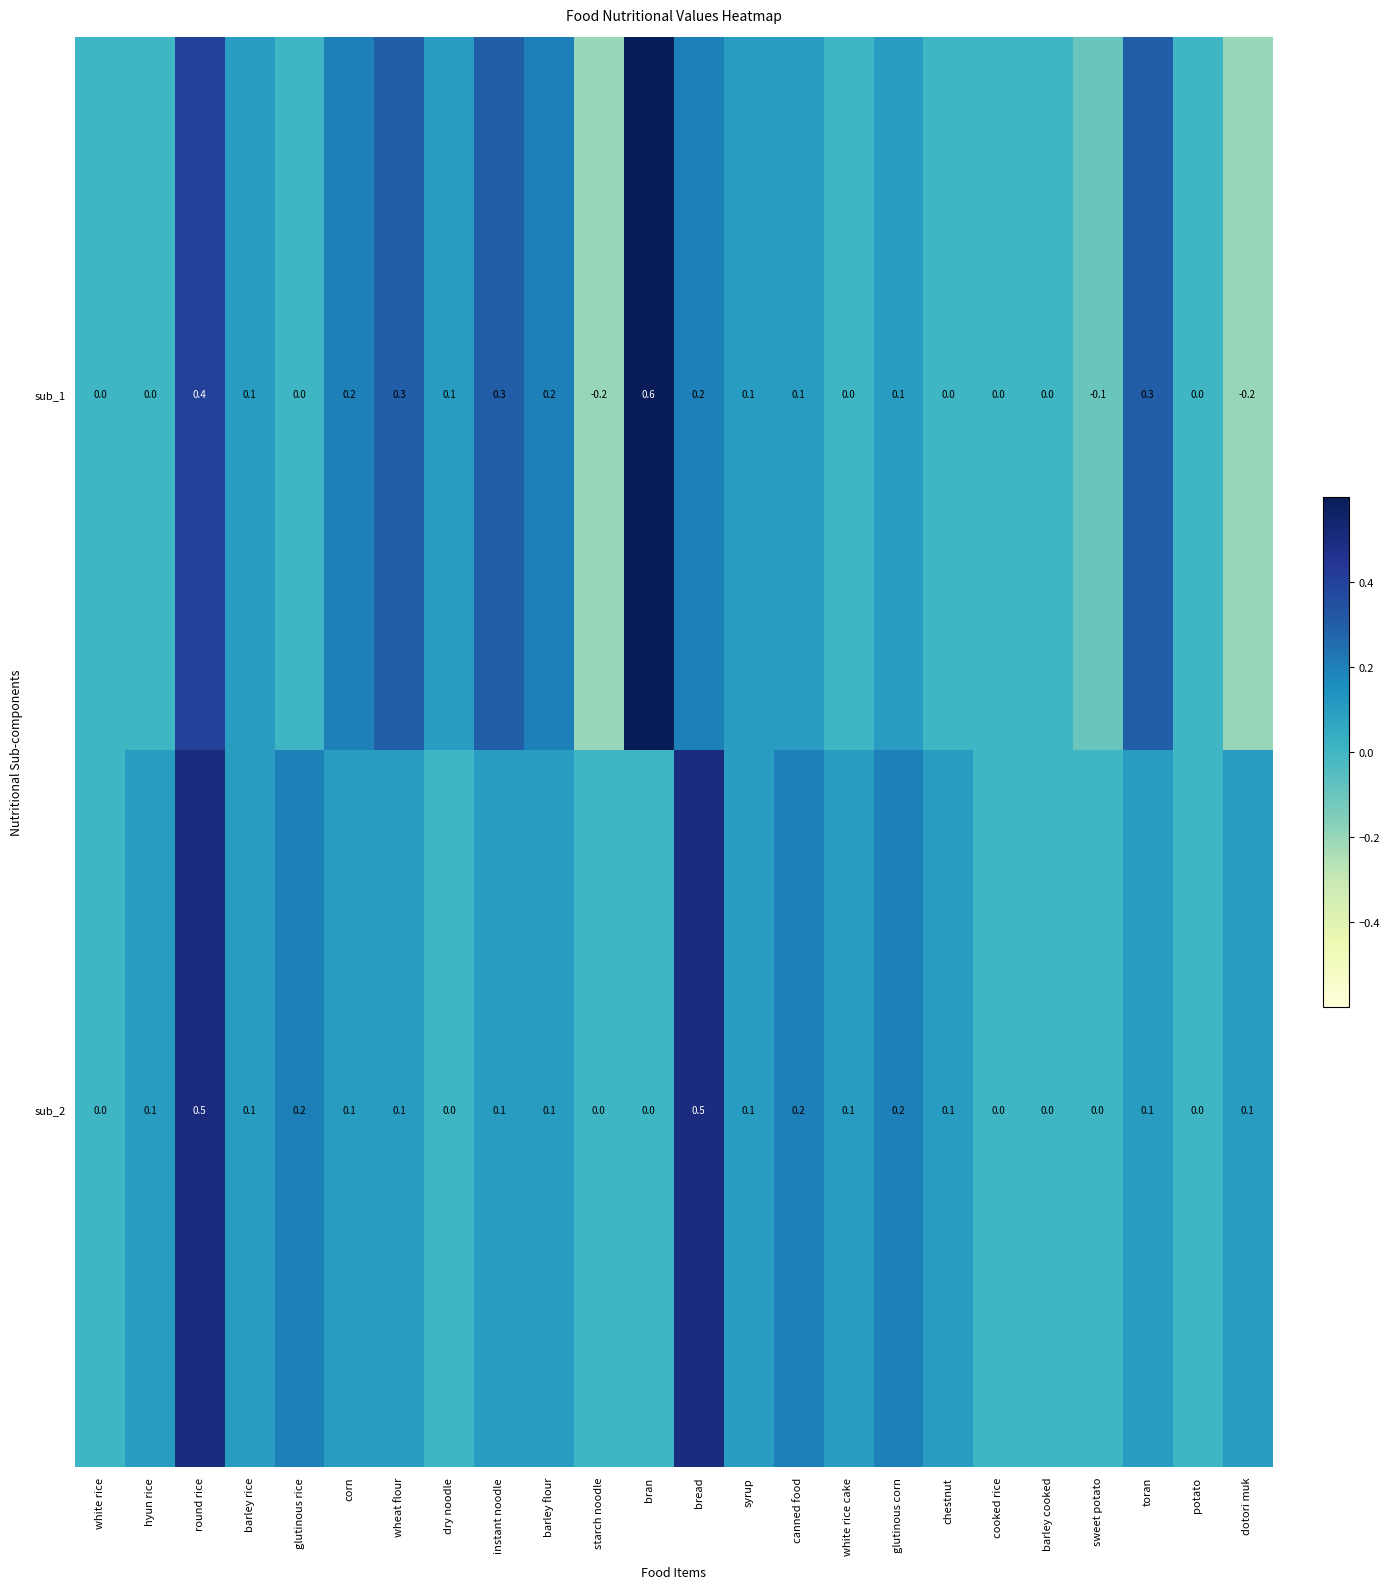

Which series has the widest spread of values?

sub_1